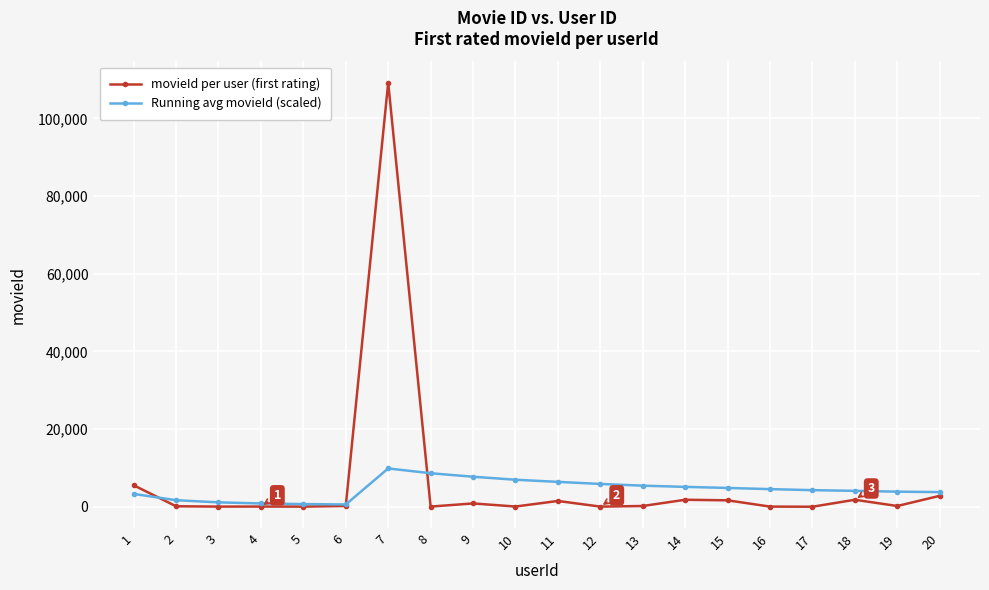

What is the lowest value of the movieId per user (first rating) series?

30